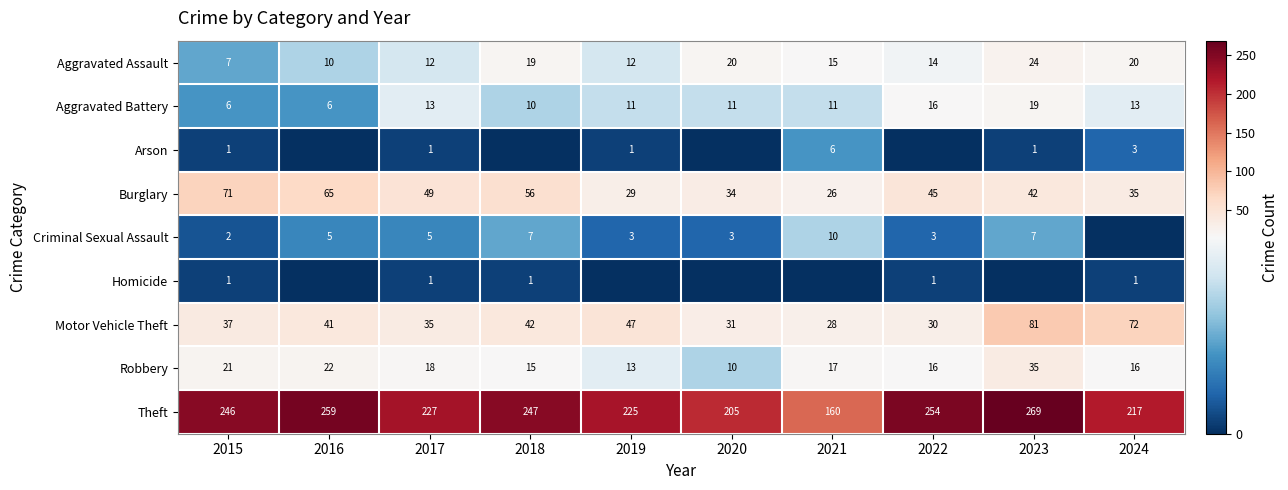

The value of Aggravated Battery at 2016 is 6. True or false?

True